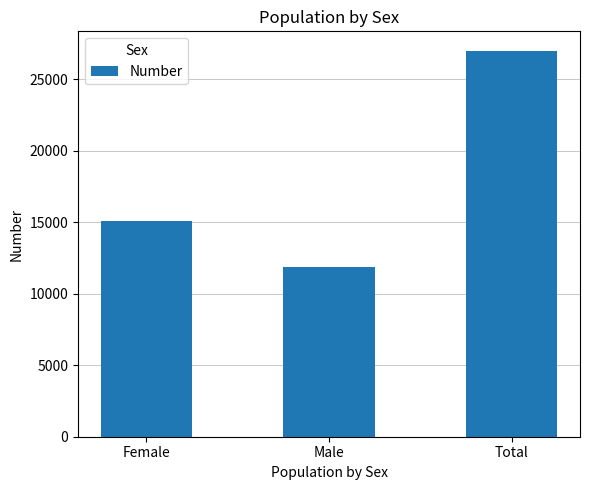

What value does the data have at Female, to the nearest 100?

15100